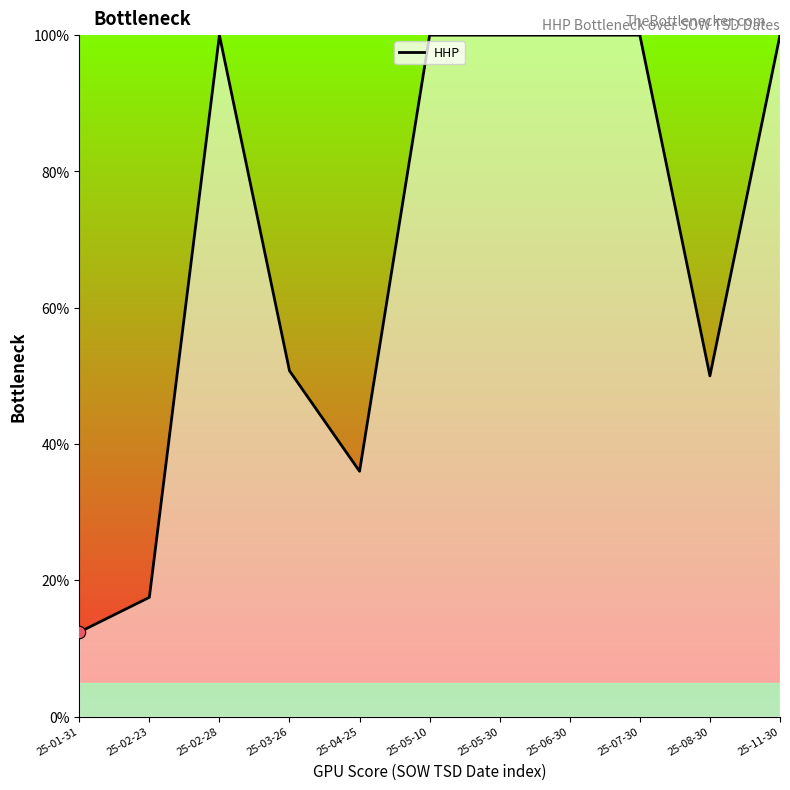

Which has a higher value, 25-01-31 or 25-05-30?

25-05-30